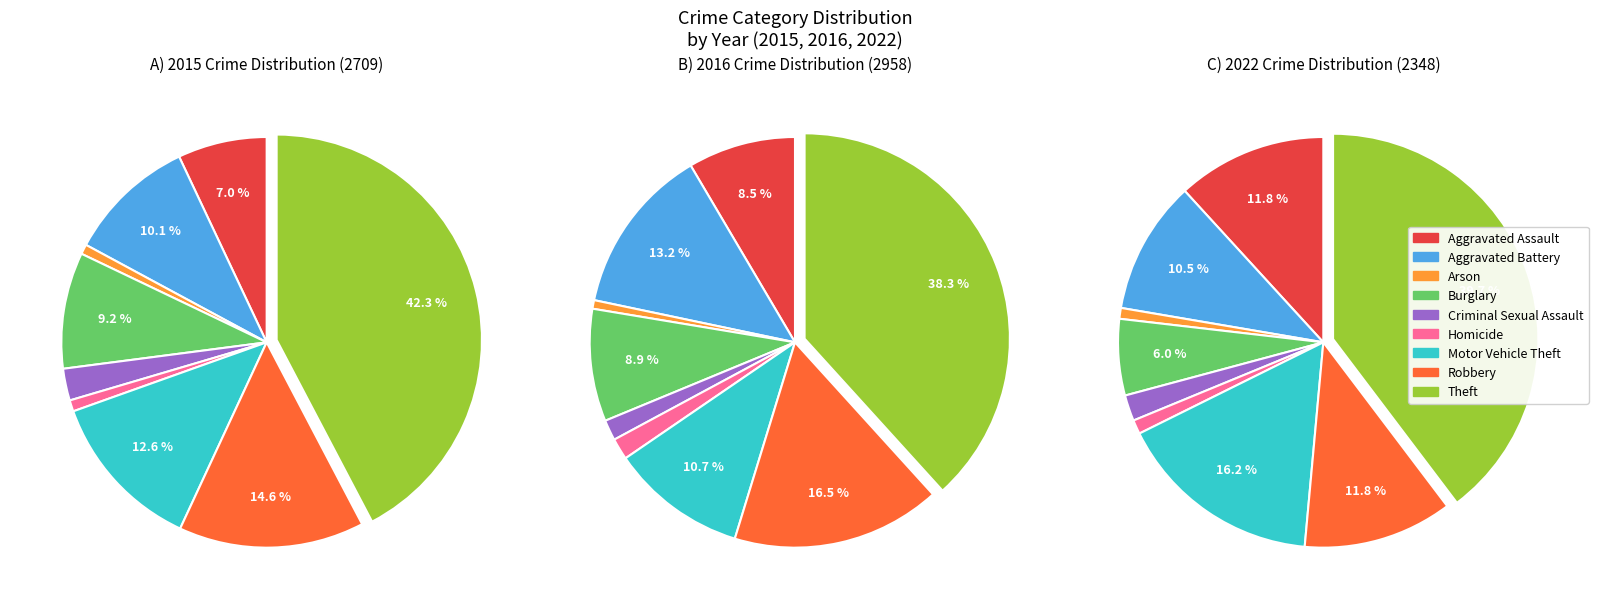

What percentage is the Motor Vehicle Theft slice, to the nearest percent?

13%